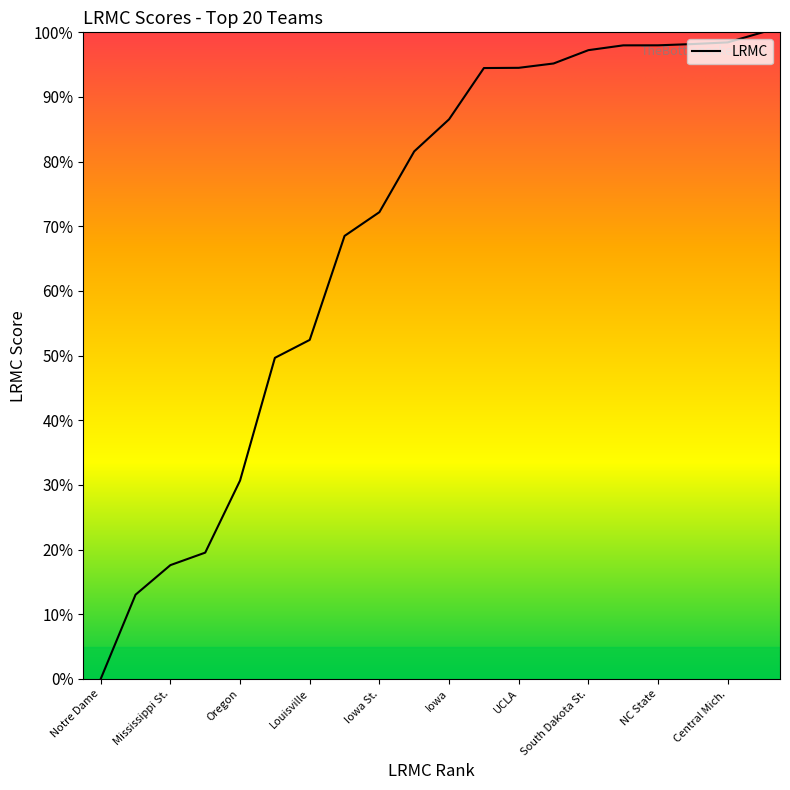

Reading right to left, what are all the values shown in this chart?

1.0	1.0	1.0	1.0	1.0	1.0	1.0	0.9	0.9	0.9	0.8	0.7	0.7	0.5	0.5	0.3	0.2	0.2	0.1	0.0